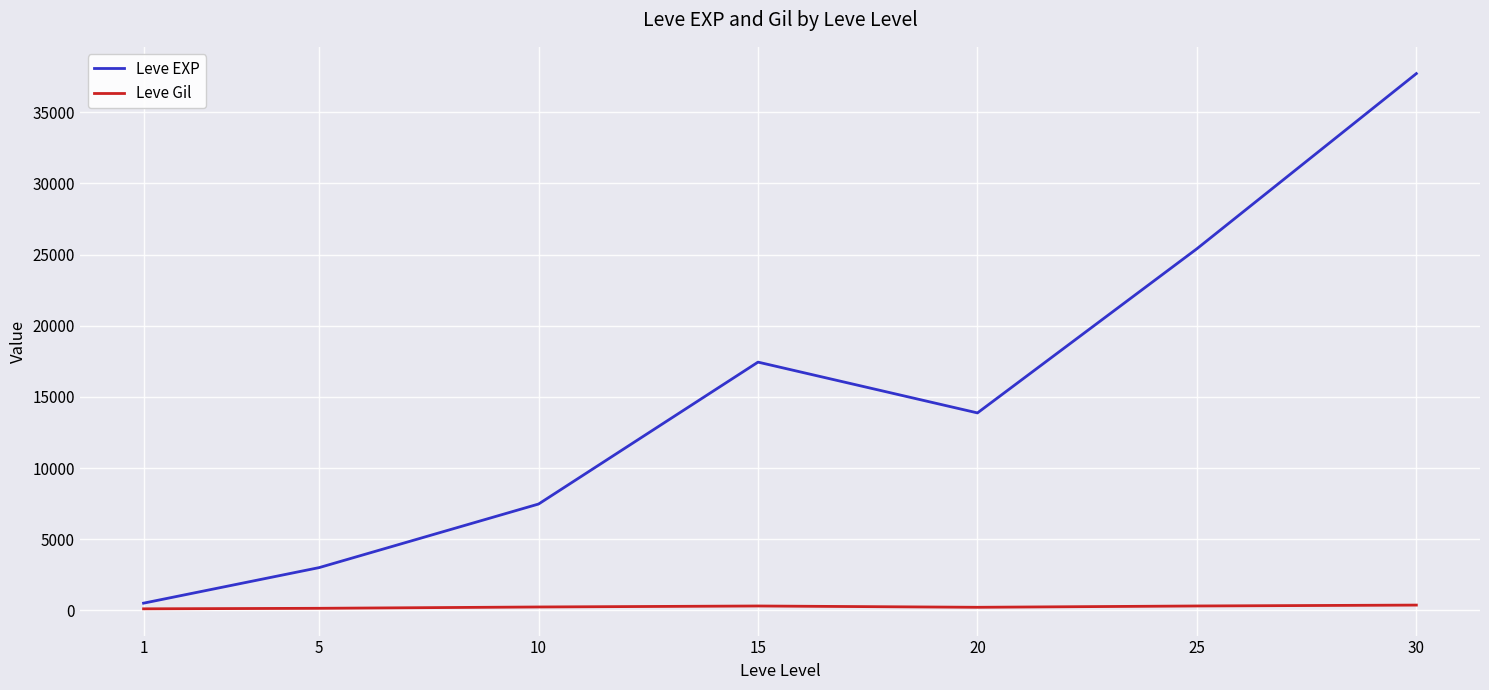

What is the minimum value for Leve Gil?

113.0